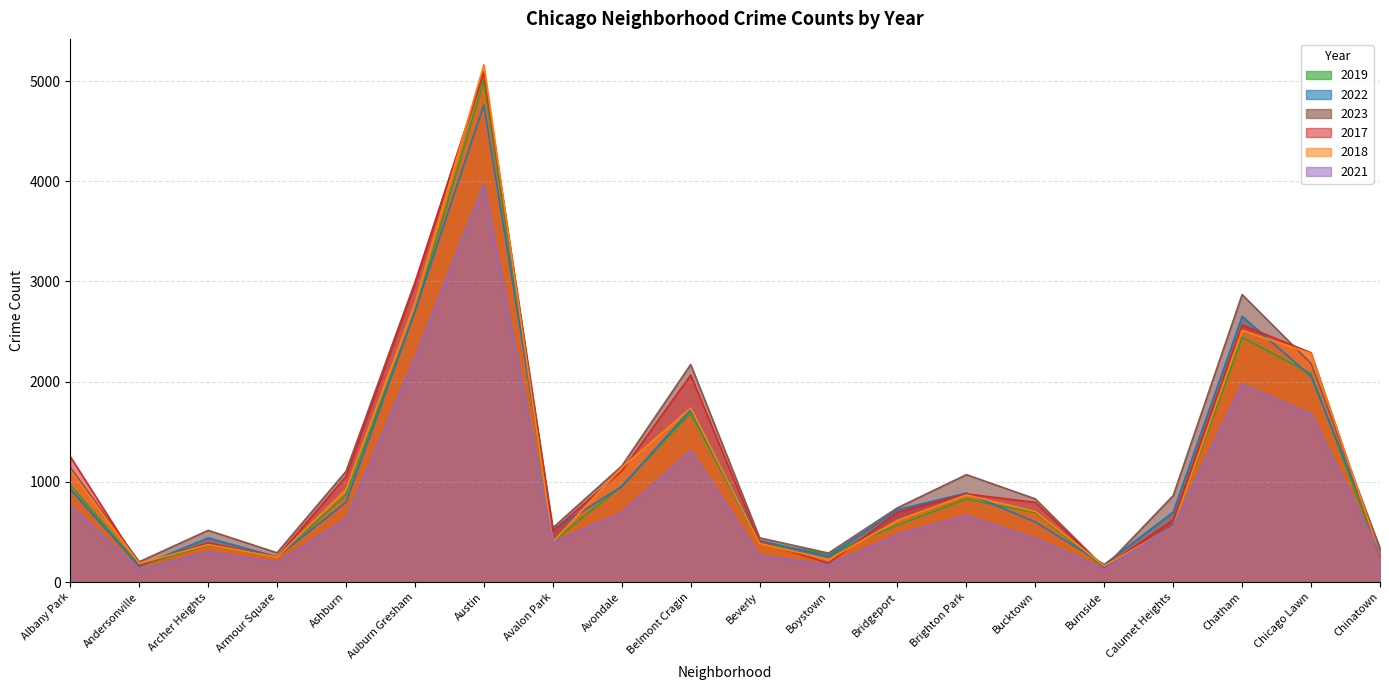

Which series changed the most between Avondale and Calumet Heights?

2018